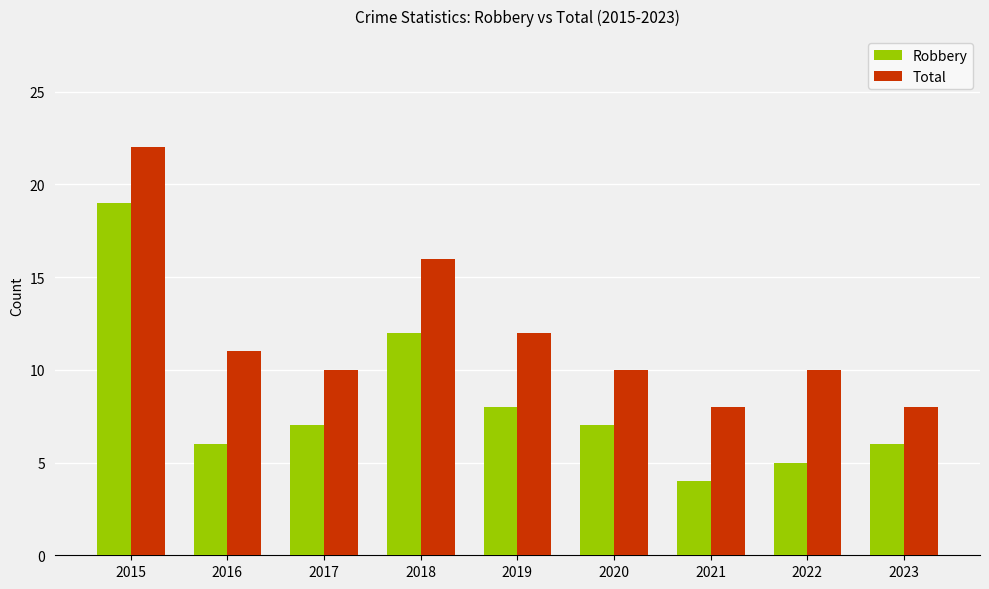

Which category has the lowest value in the Robbery series?

2021